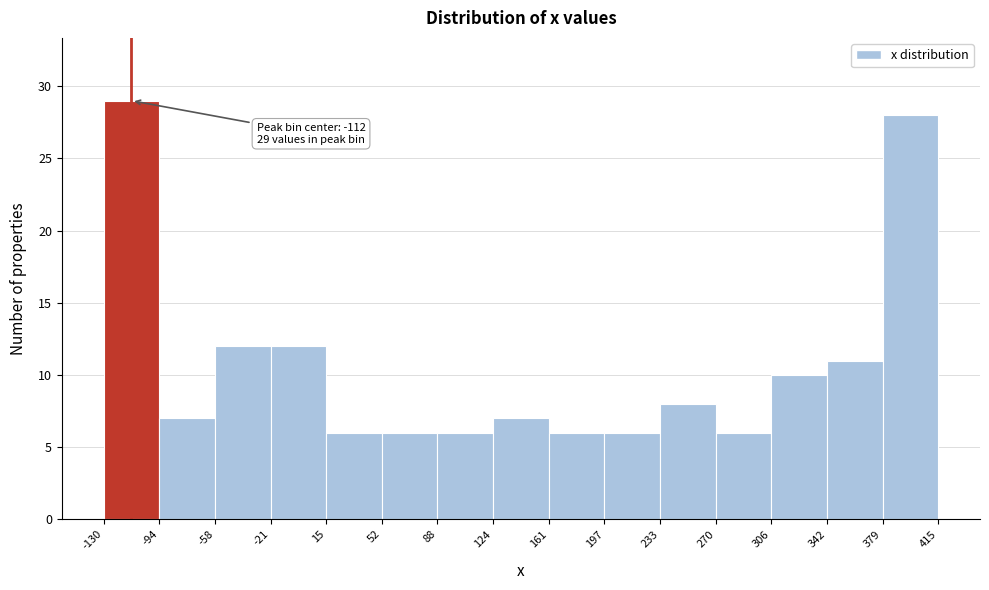

Which range on the x-axis has the tallest bar?

-130 to -94